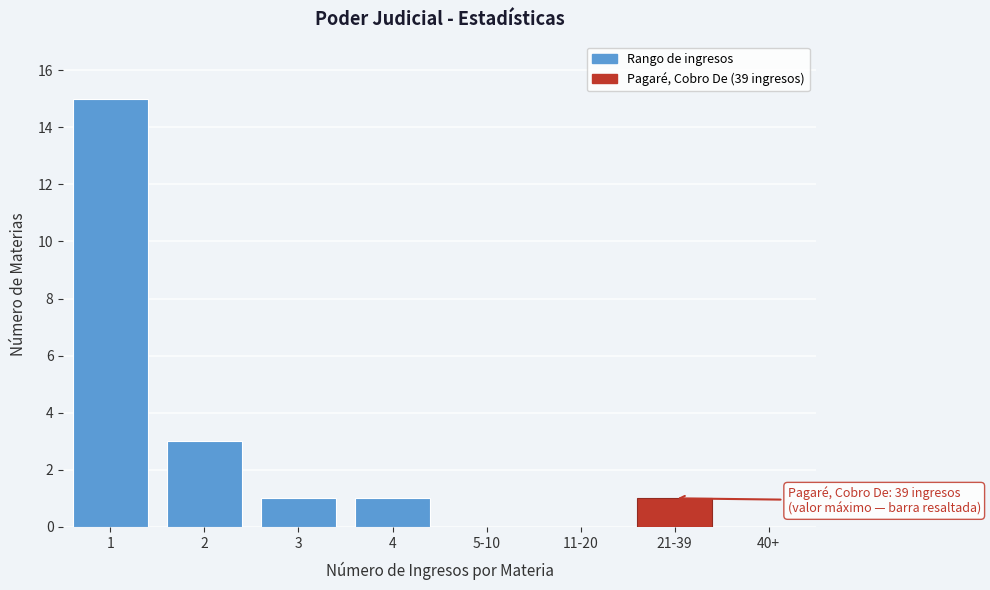

Reading left to right, what are all the values shown in this chart?

1=15	2=3	3=1	4=1	5-10=0	11-20=0	21-39=1	40+=0